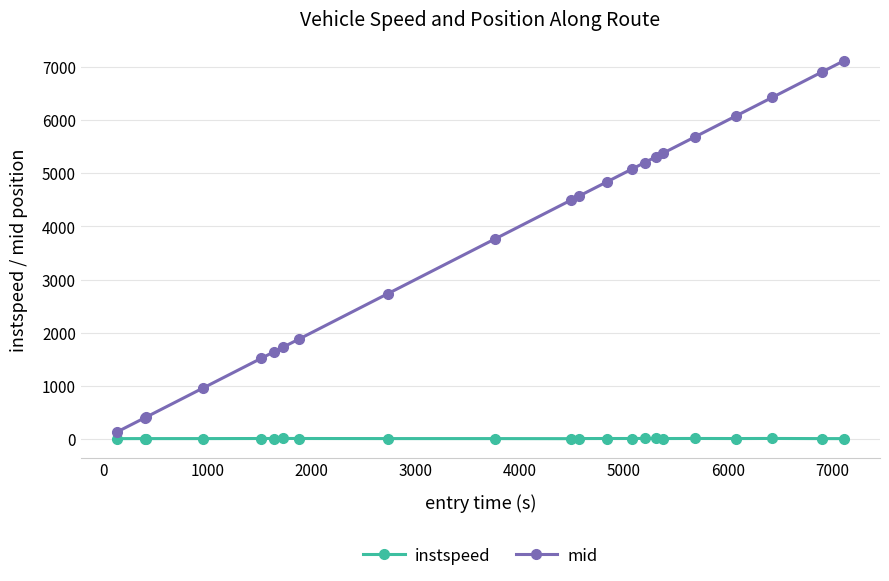

Which series has the largest total across all categories?

mid